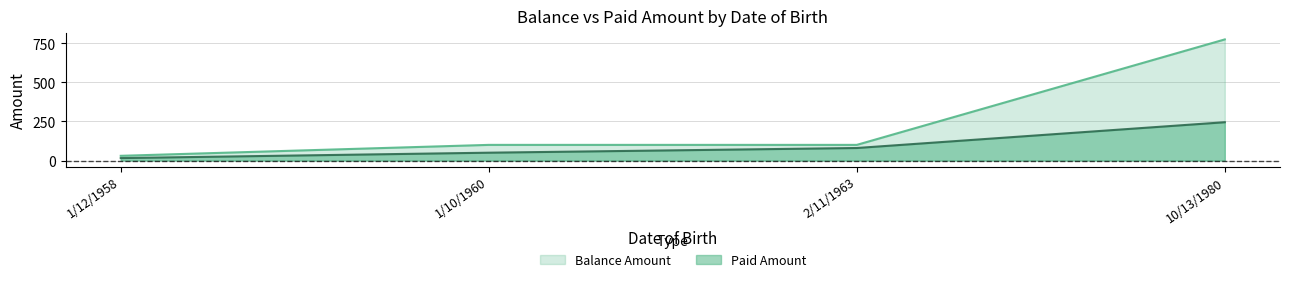

Which series has the widest spread of values?

Balance Amount